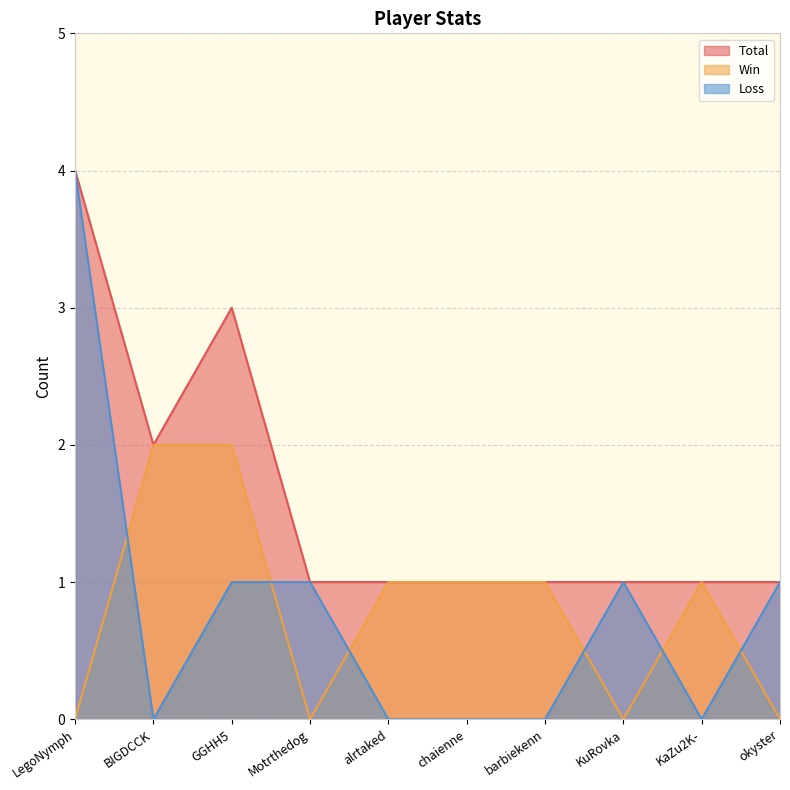

Does the chart display data point markers on the line(s)?

No